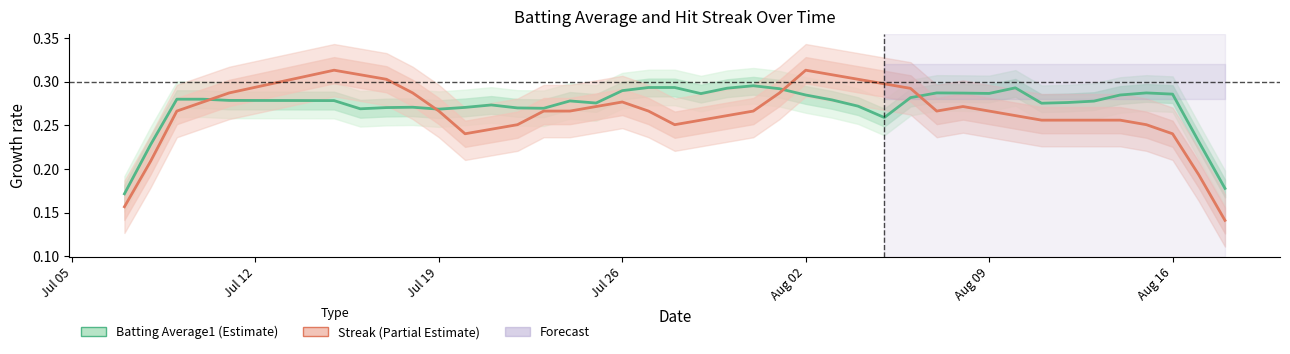

Reading left to right, transcribe all the data shown in this chart.

Batting Average1: 0.2	0.2	0.3	0.3	0.3	0.3	0.3	0.3	0.3	0.3	0.3	0.3	0.3	0.3	0.3	0.3	0.3	0.3	0.3	0.3	0.3	0.3	0.3	0.3	0.3	0.3	0.3	0.3	0.3	0.3	0.3	0.3	0.3	0.3	0.3	0.3	0.3	0.3	0.2	0.2
Streak: 0.2	0.2	0.3	0.3	0.3	0.3	0.3	0.3	0.3	0.3	0.2	0.2	0.3	0.3	0.3	0.3	0.3	0.3	0.3	0.3	0.3	0.3	0.3	0.3	0.3	0.3	0.3	0.3	0.3	0.3	0.3	0.3	0.3	0.3	0.3	0.3	0.3	0.2	0.2	0.1